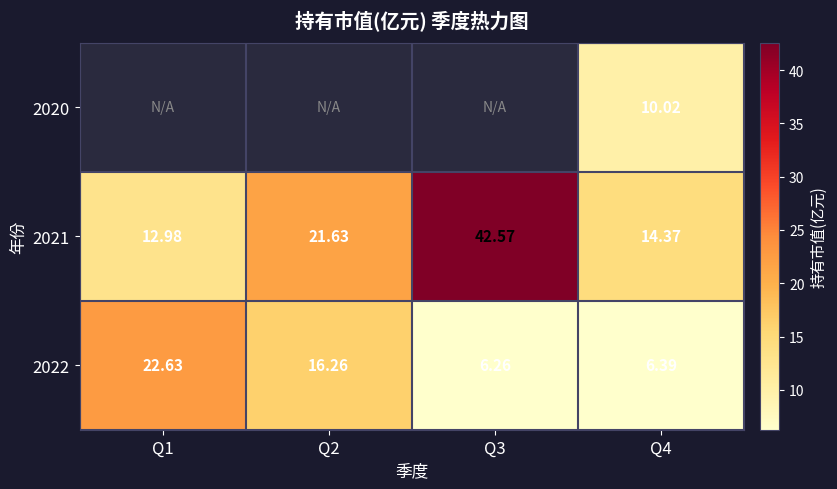

What is the smallest value displayed?

6.3